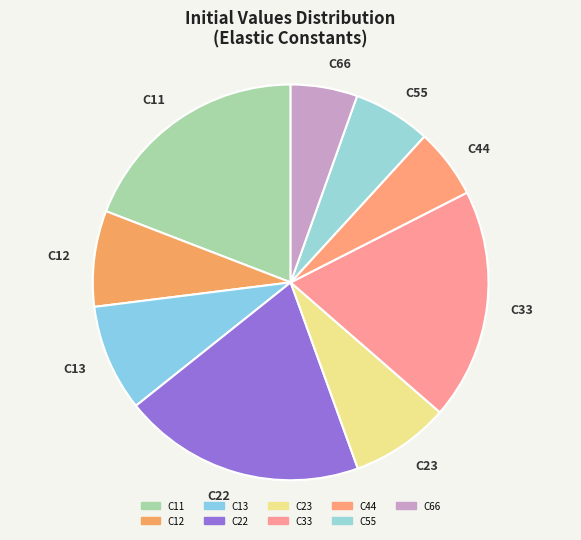

Do C55 and C23 together represent more than half of the pie?

No